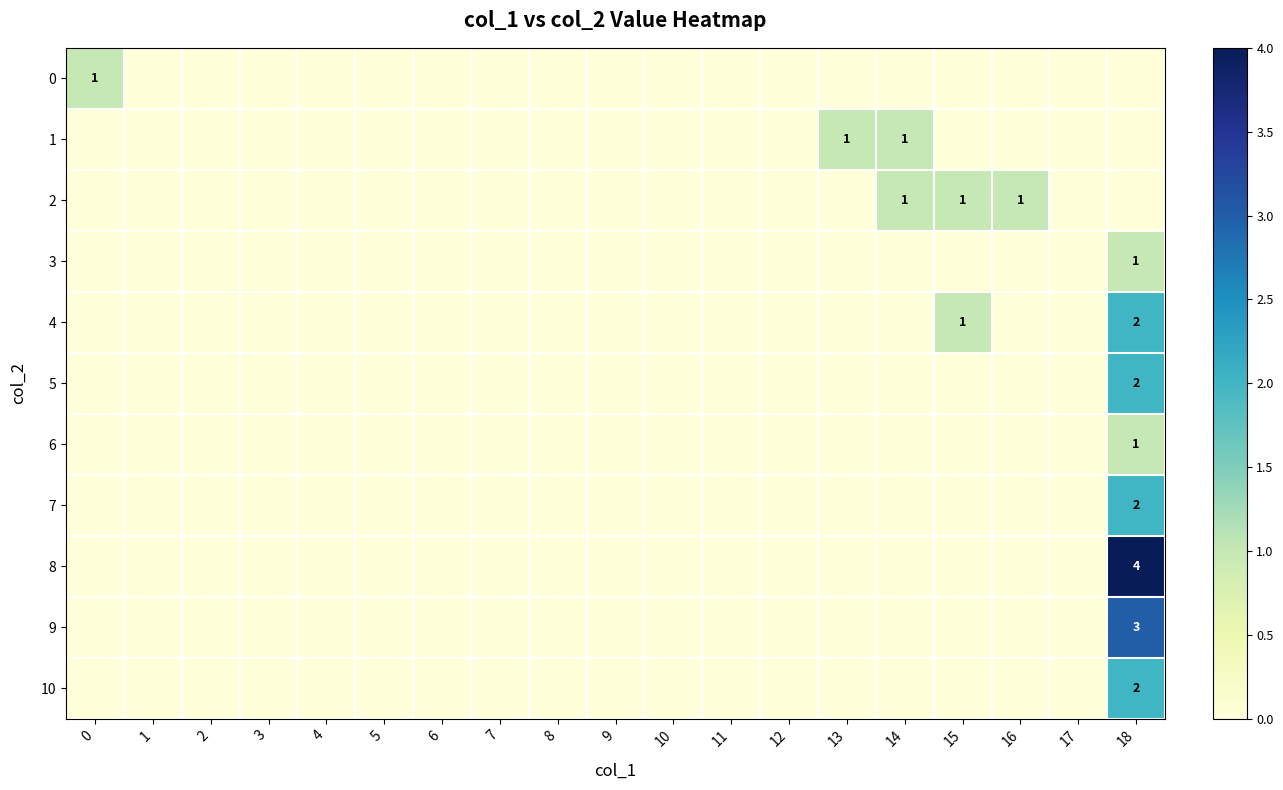

At which category does the chart reach its minimum across all series?

1